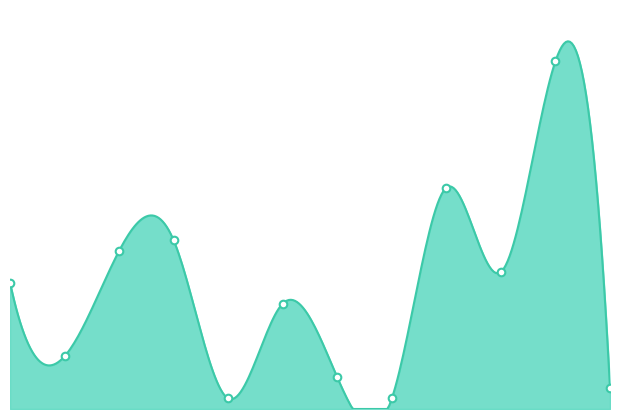

Between 10 and 2, which is larger?

10